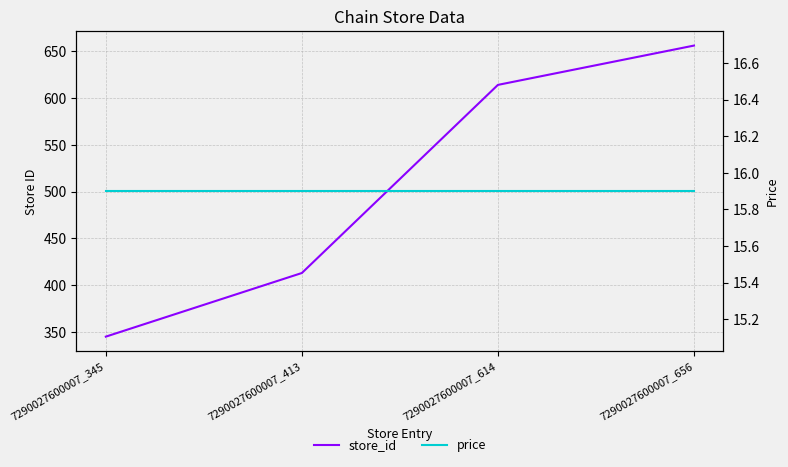

Which series has the largest total across all categories?

store_id